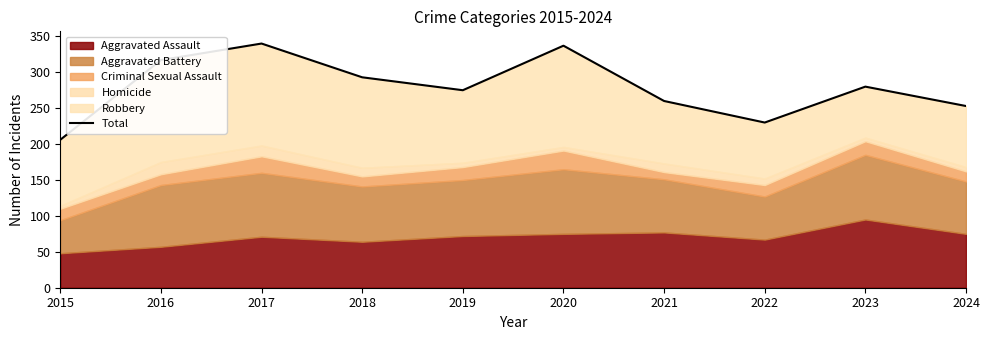

How many lines are shown in the chart?

1